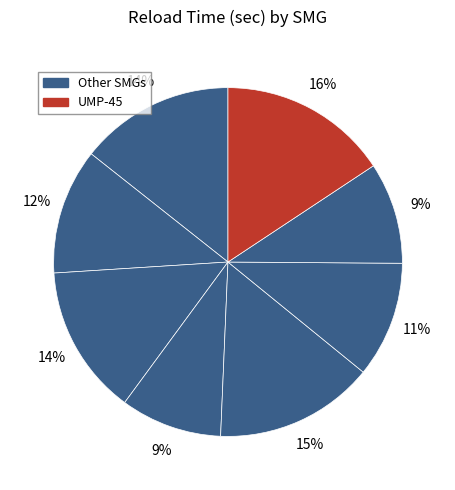

How many segments does this pie chart have?

8